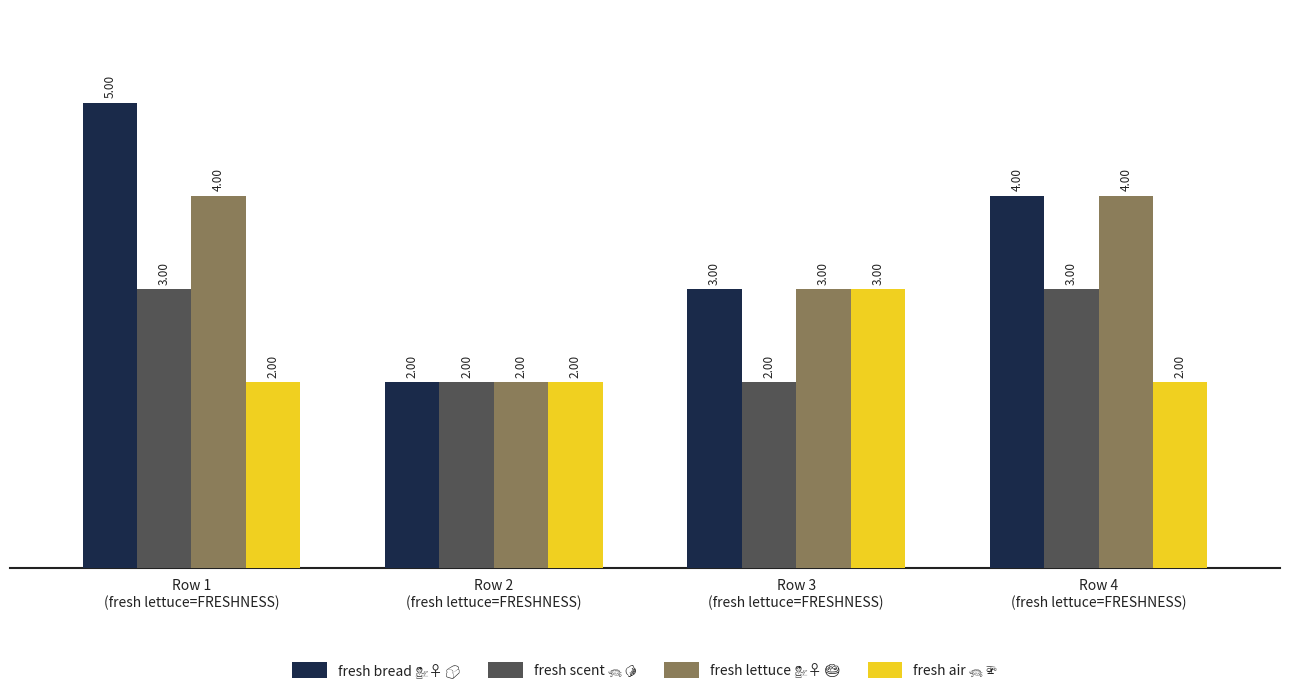

How many bars are there in each group?

4